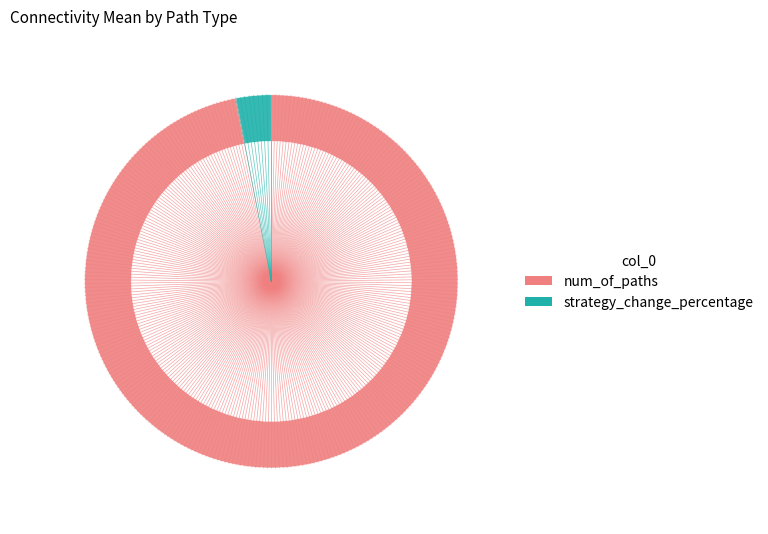

Is it true that strategy_change_percentage is 3% of the pie?

True